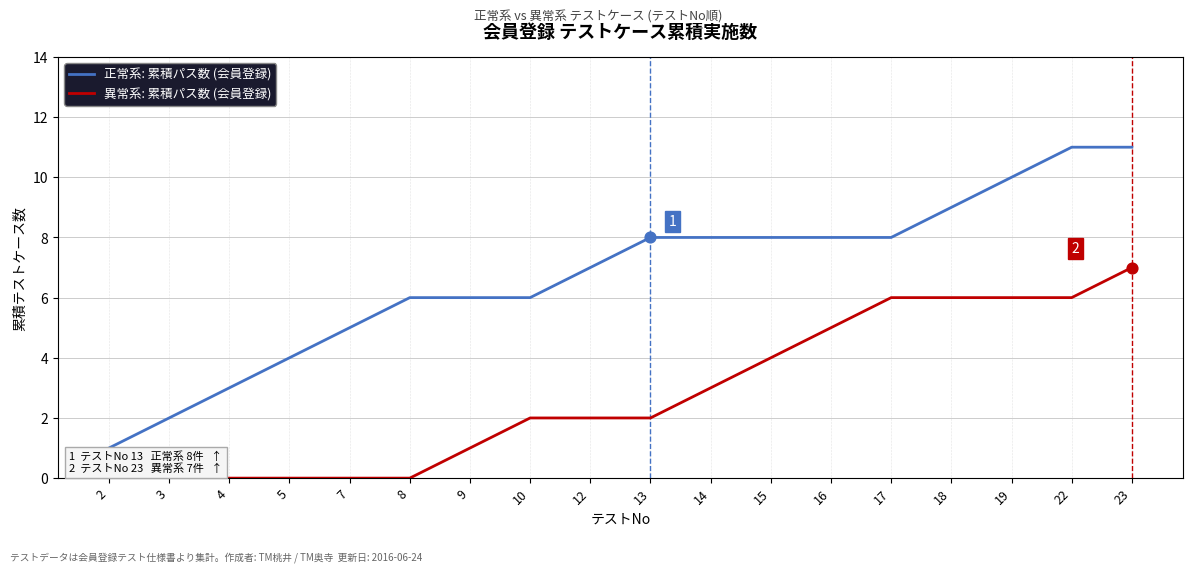

Which series has the largest total across all categories?

正常系: 累積パス数 (会員登録)